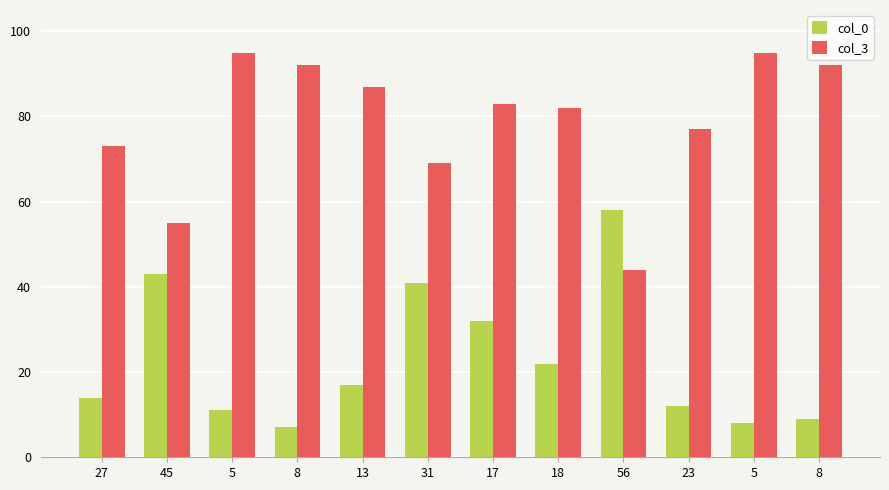

What value does the col_0 series have at 18, to the nearest 10?

20